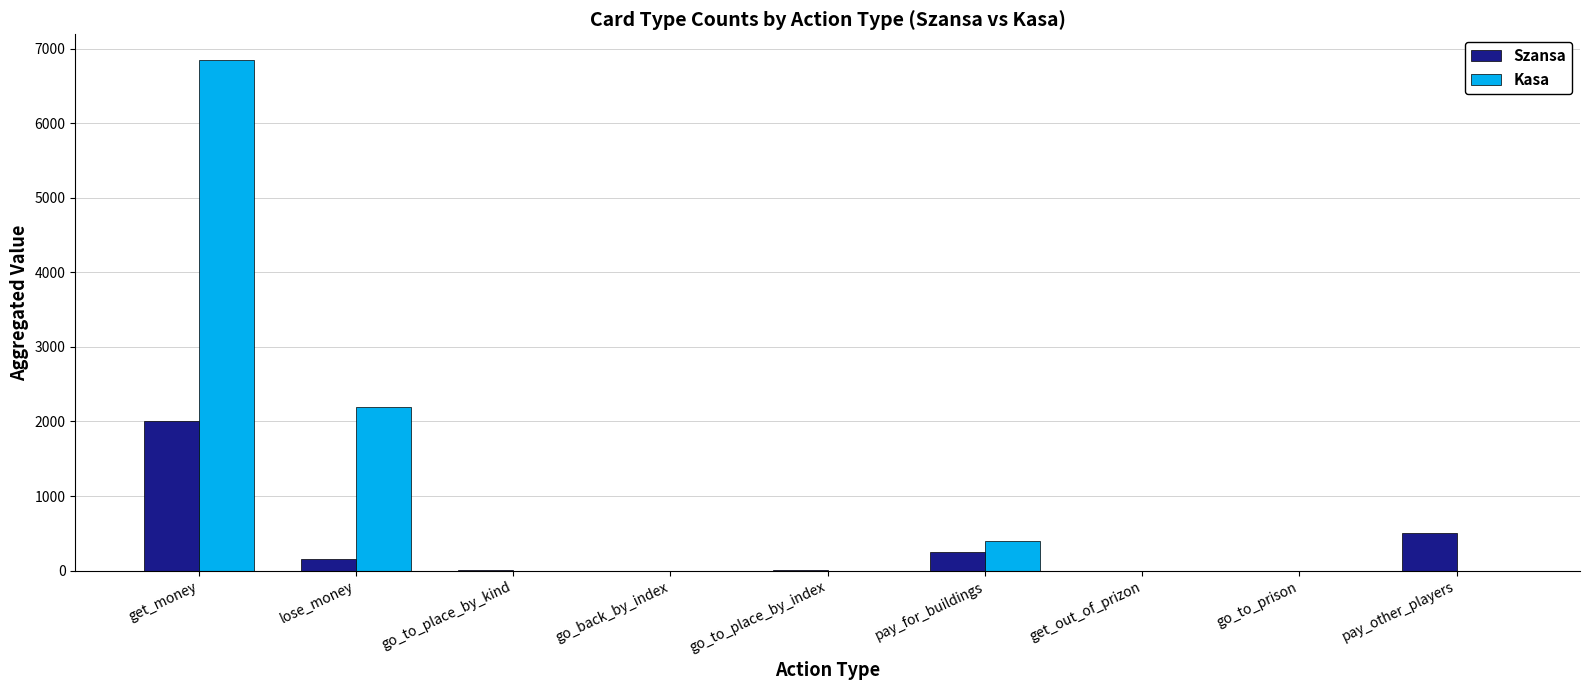

True or false: Szansa has a value of 2 at go_to_place_by_kind.

True